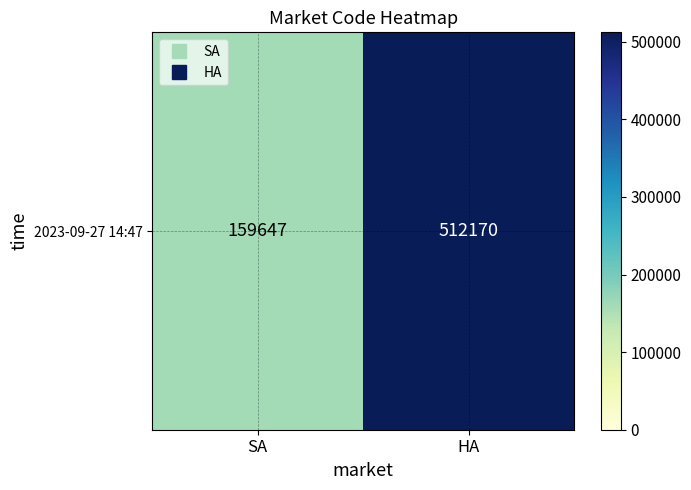

What is the average value?

335908